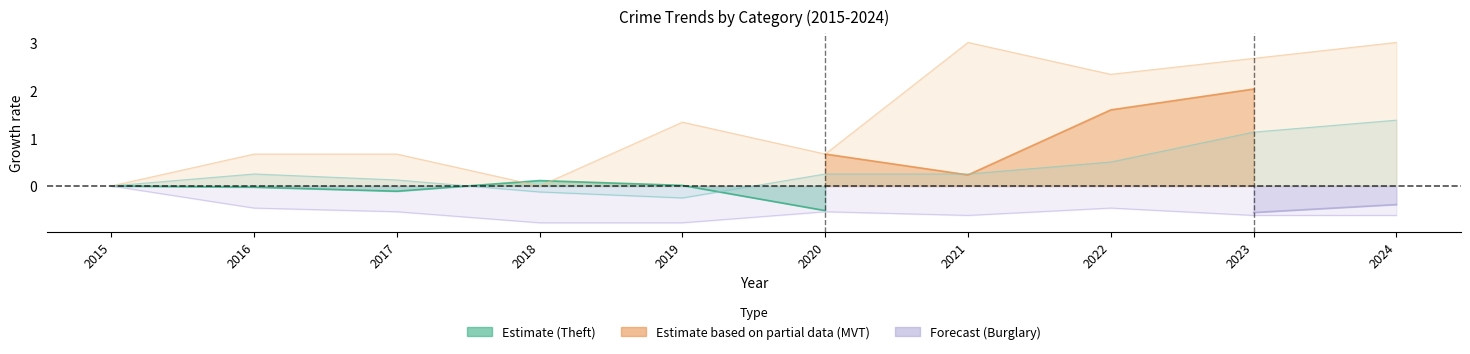

Reading right to left, extract all data points from this chart.

Aggravated Assault: 2024=1.4	2023=1.1	2022=0.5	2021=0.2	2020=0.2	2019=-0.2	2018=-0.1	2017=0.1	2016=0.2	2015=0.0
Aggravated Battery: 2024=3.0	2023=2.7	2022=2.3	2021=3.0	2020=0.7	2019=1.3	2018=0.0	2017=0.7	2016=0.7	2015=0.0
Robbery: 2024=-0.6	2023=-0.6	2022=-0.5	2021=-0.6	2020=-0.5	2019=-0.8	2018=-0.8	2017=-0.5	2016=-0.5	2015=0.0